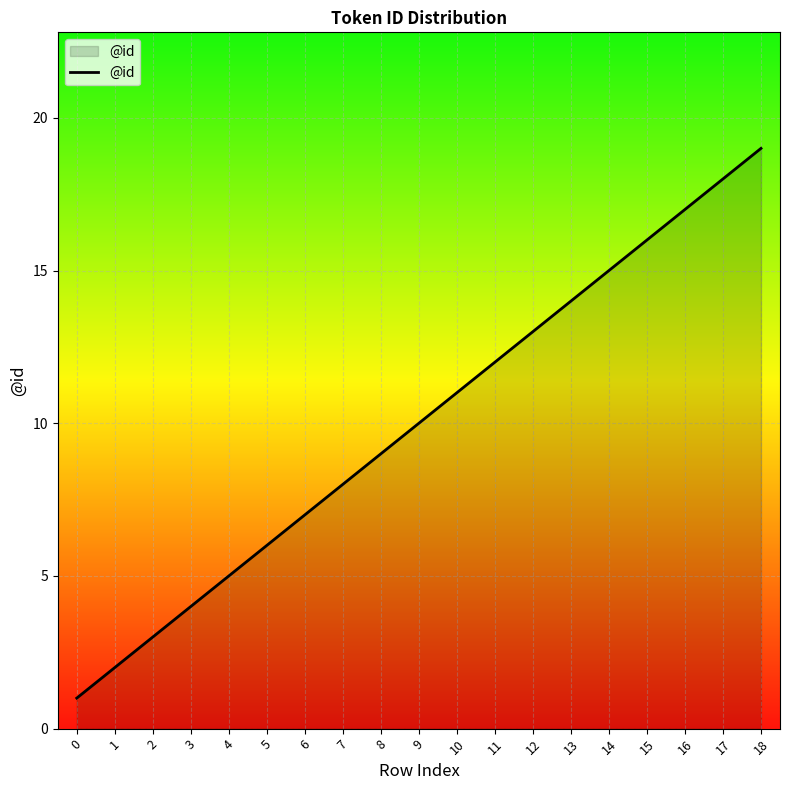

Does the chart have visible grid lines?

Yes